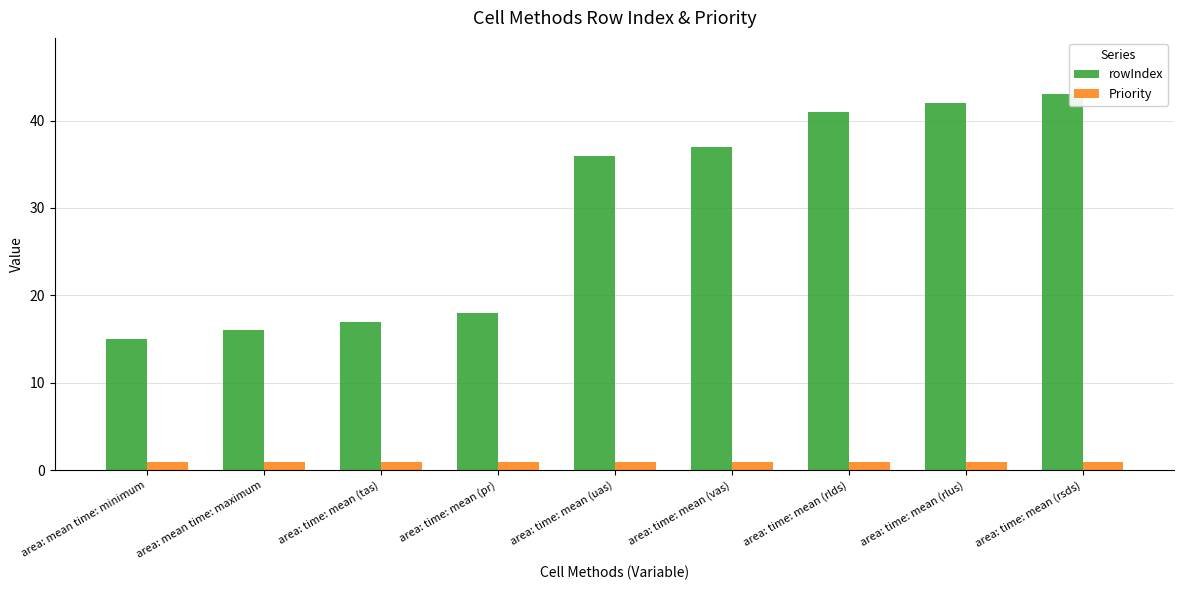

What is the value of the rowIndex bar at the 7th from the left?

41